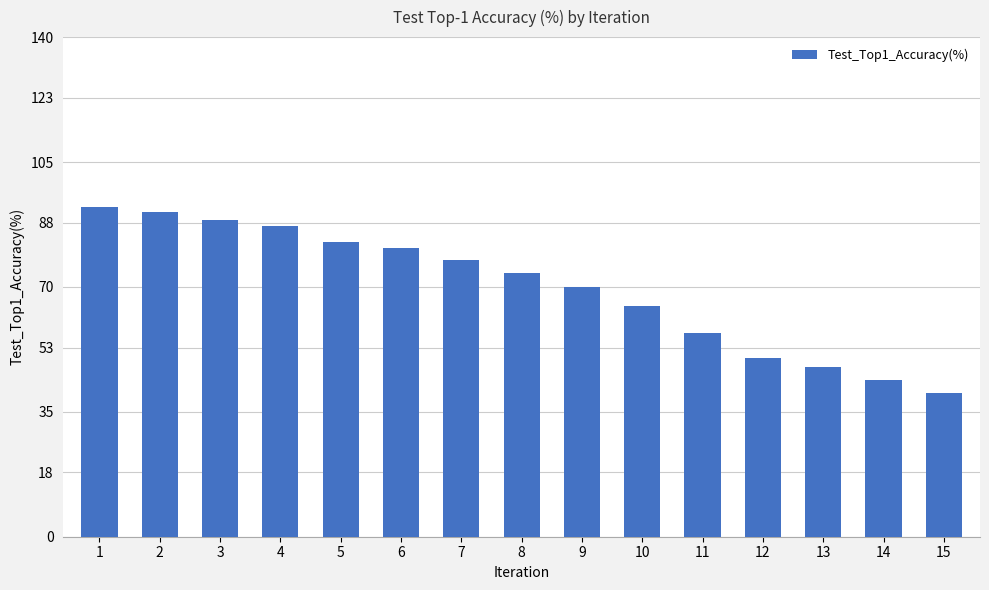

What is the minimum value shown in the chart?

40.2